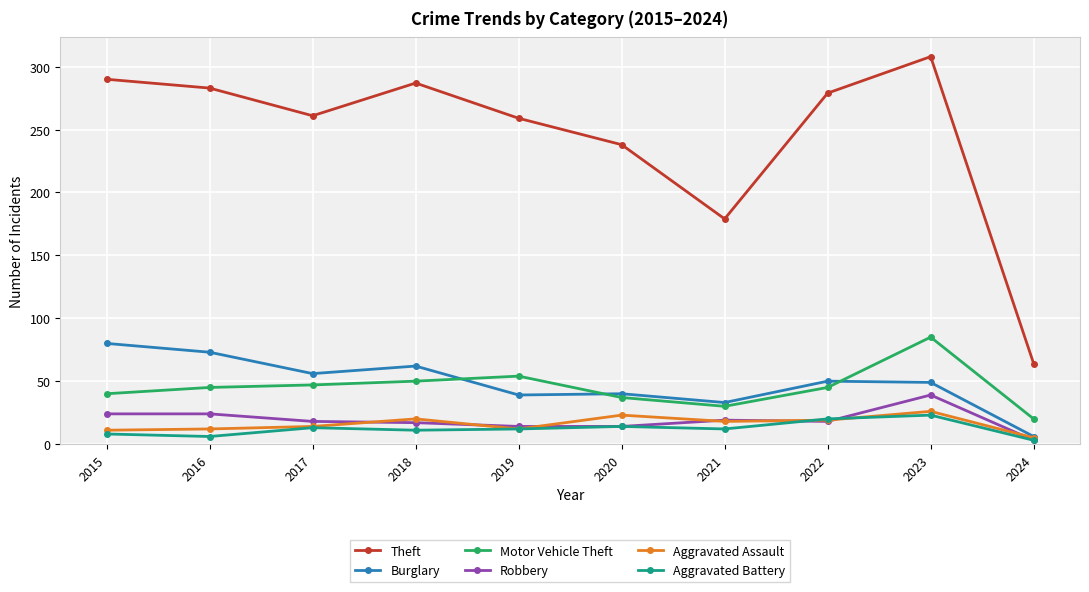

Where is Theft nearest to the value 186?

2021